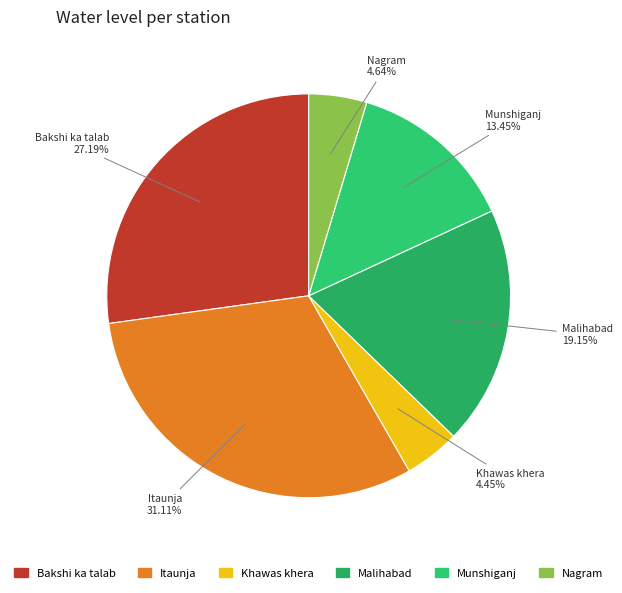

To the nearest percent, what is the difference between the Nagram and Malihabad slice percentages?

15%